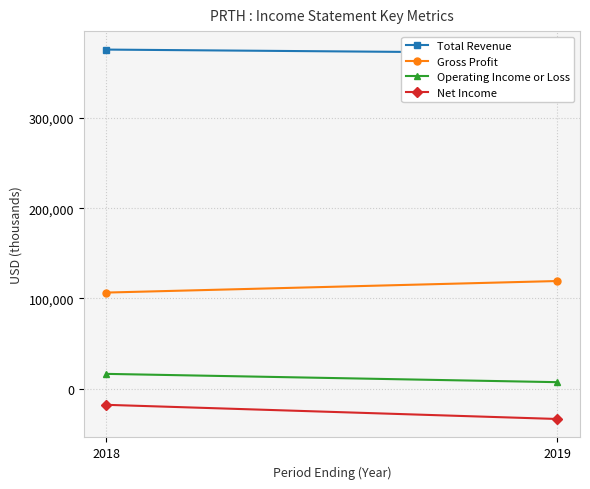

Which series has the widest spread of values?

Net Income